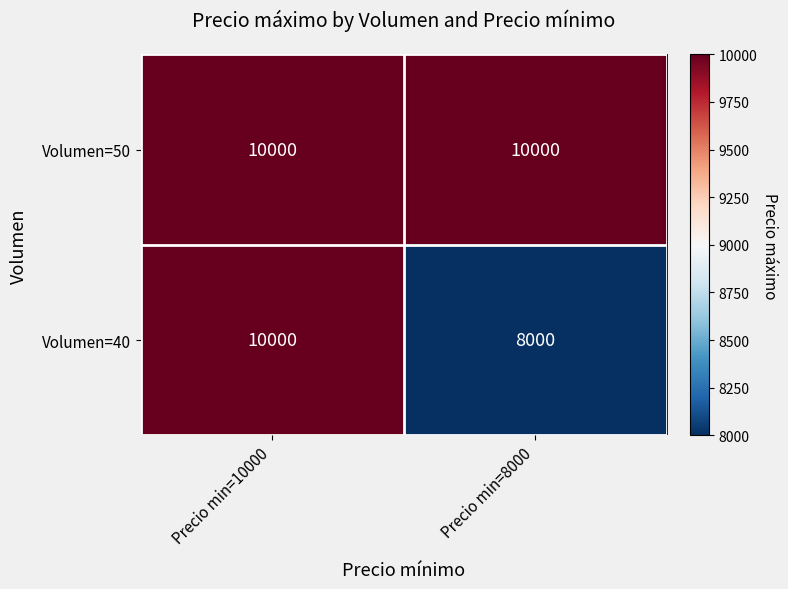

Between Precio min=10000 and Precio min=8000, which series saw the biggest shift?

Volumen=40